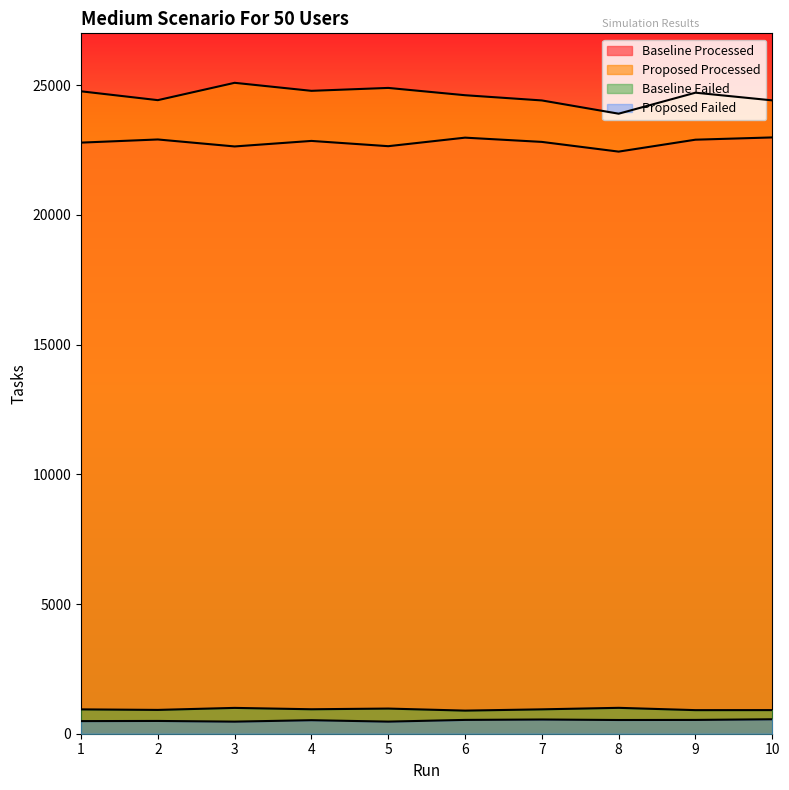

Rank the series at 2 from highest to lowest value.

Proposed Processed, Baseline Processed, Baseline Failed, Proposed Failed